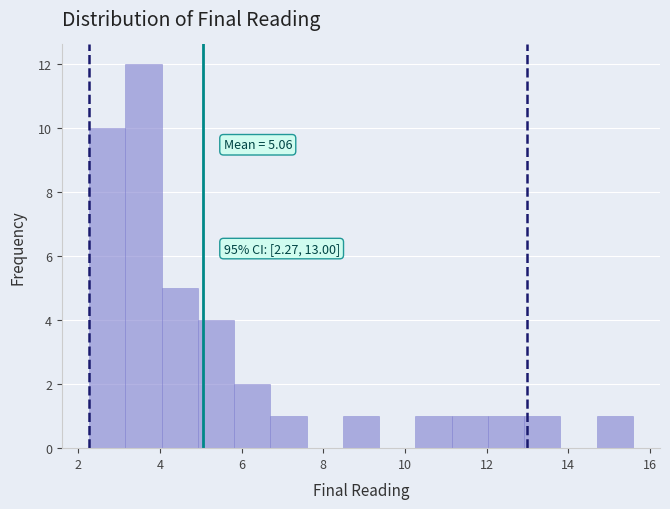

Over which range of the x-axis is the bar tallest?

3.2 to 4.0